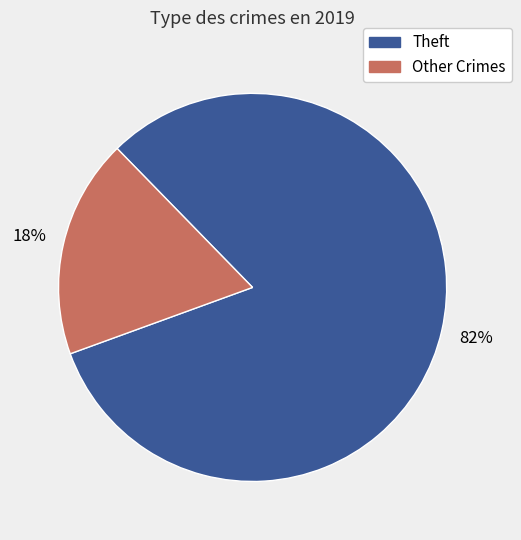

Does any single category account for the majority?

Yes